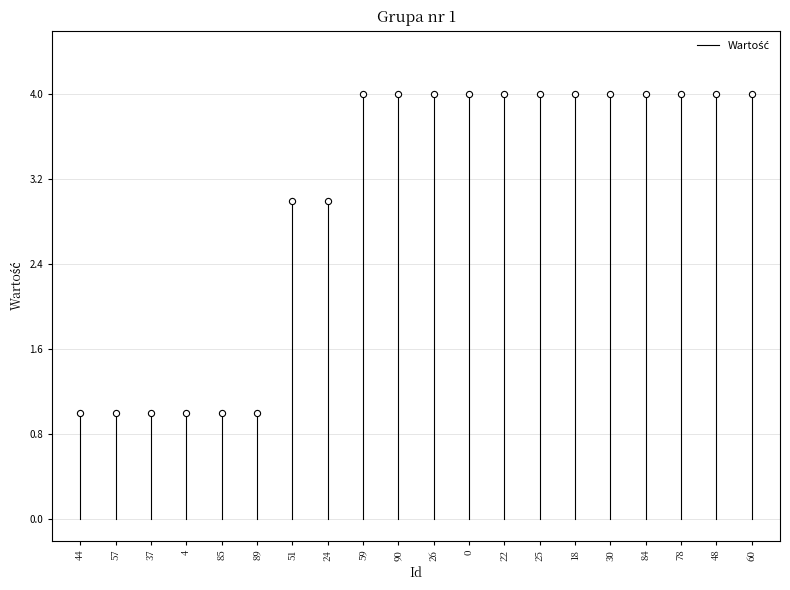

What is the range of Y values (max minus min)?

3